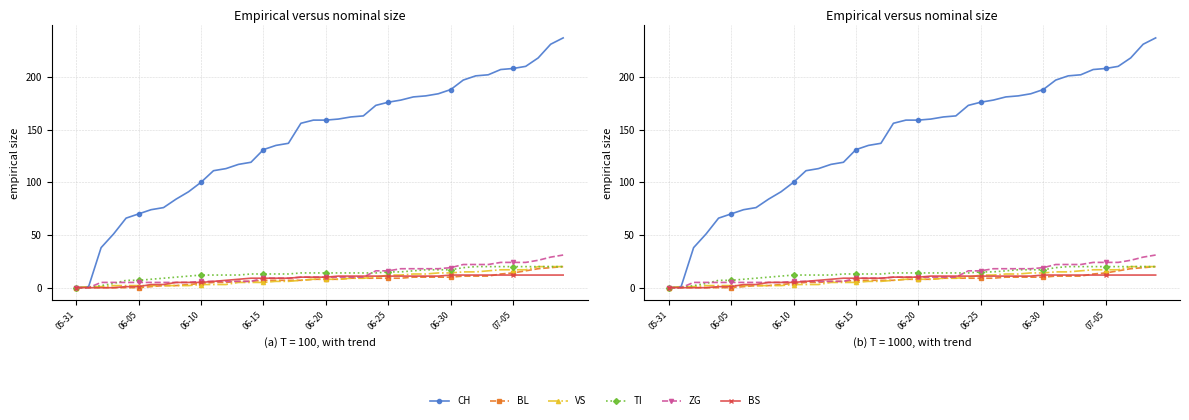

What is the difference between the maximum and minimum values in the VS series?

20